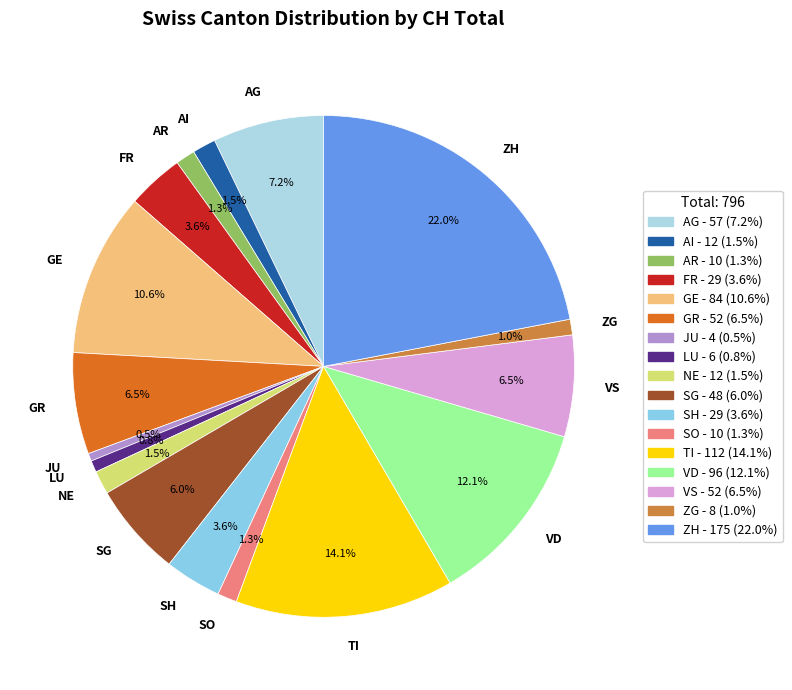

To the nearest percent, what portion does FR represent?

4%